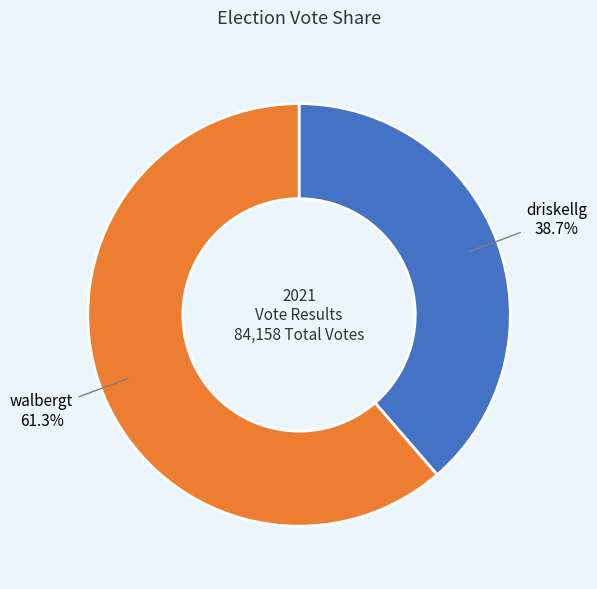

Combined, what portion of the pie is walbergt and driskellg?

100.0%